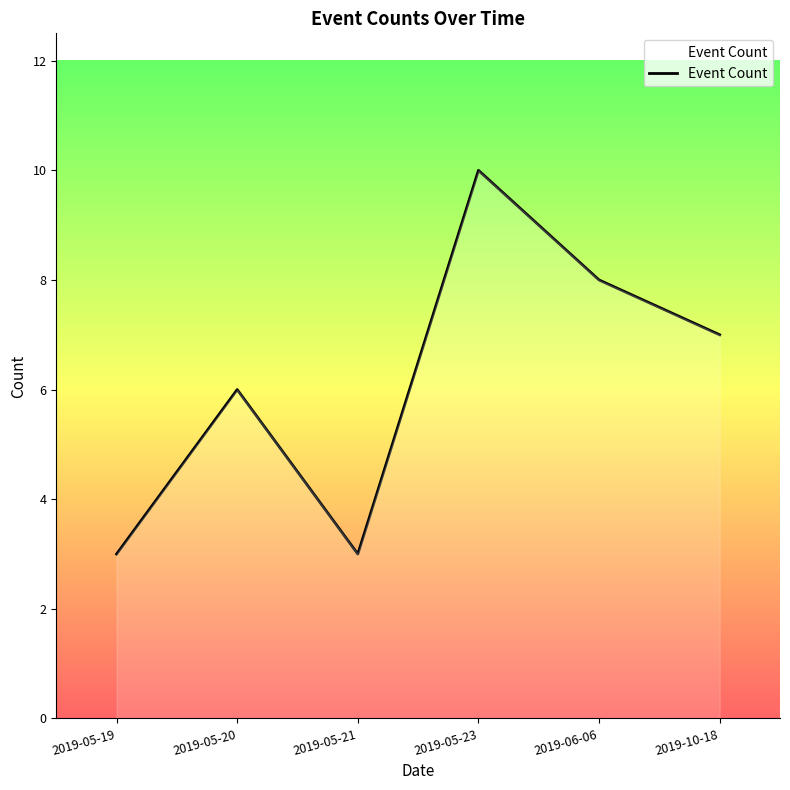

Which label corresponds to the largest value in the chart?

2019-05-23